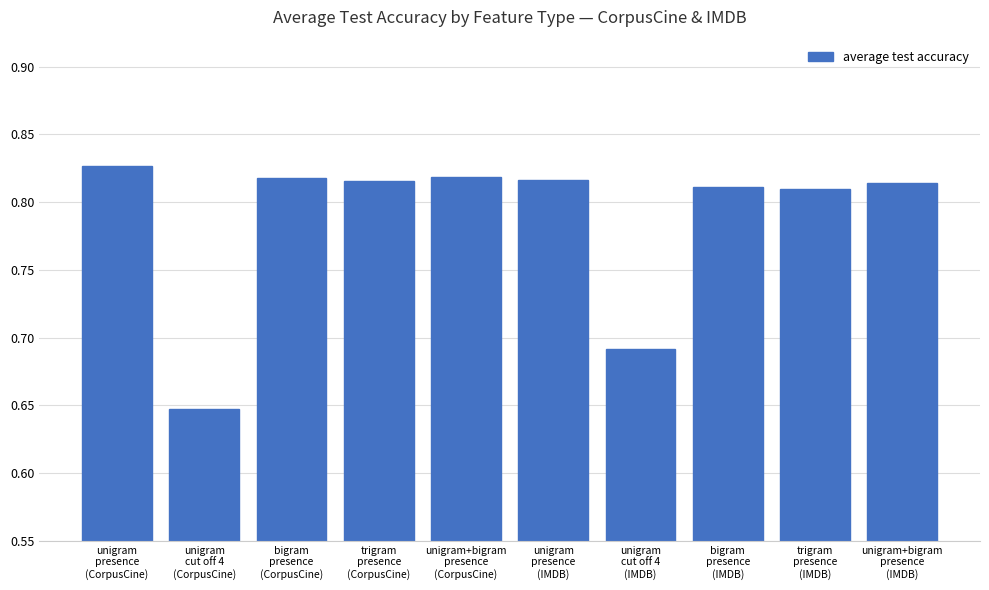

How many series are shown in this chart?

1